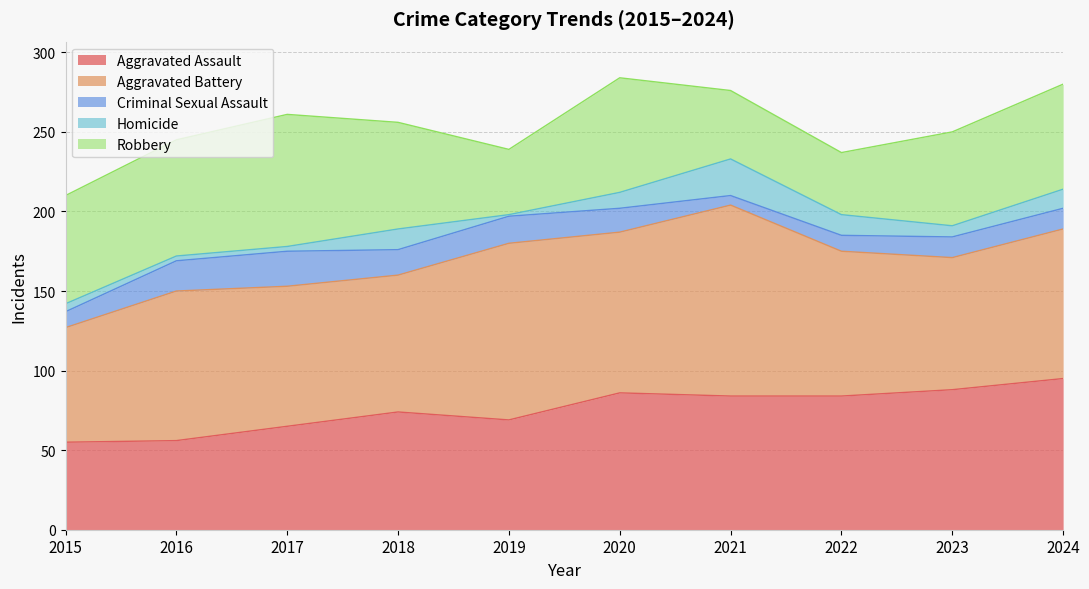

Which series changed the most between 2023 and 2024?

Aggravated Battery